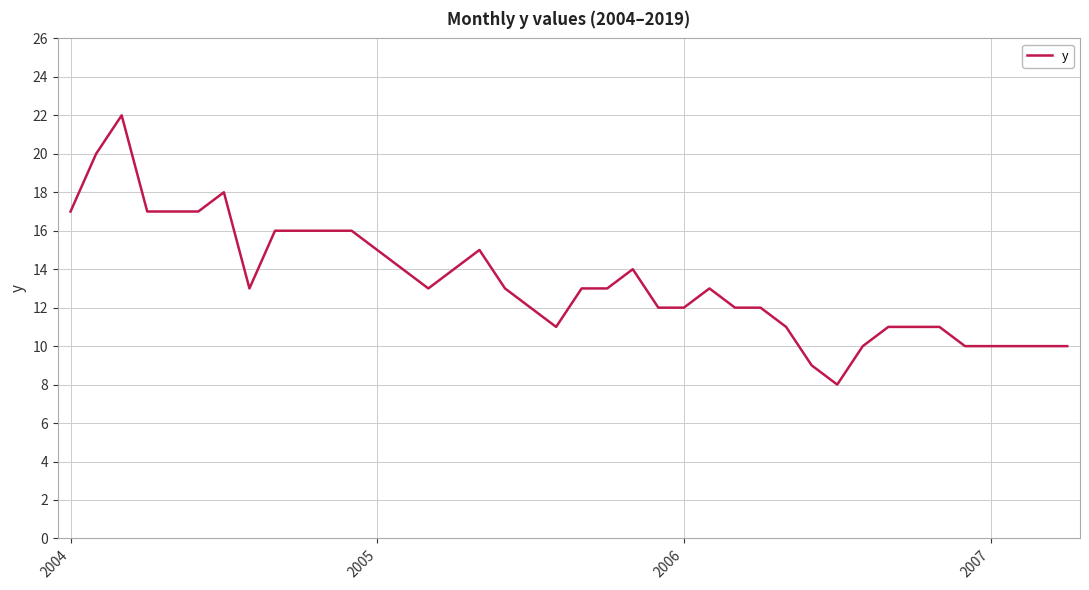

What is the difference between the maximum and minimum values?

14